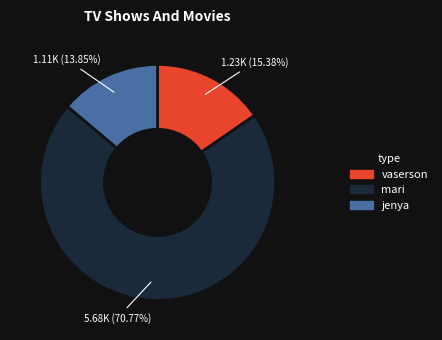

Combined, what portion of the pie is jenya and mari?

84.6%